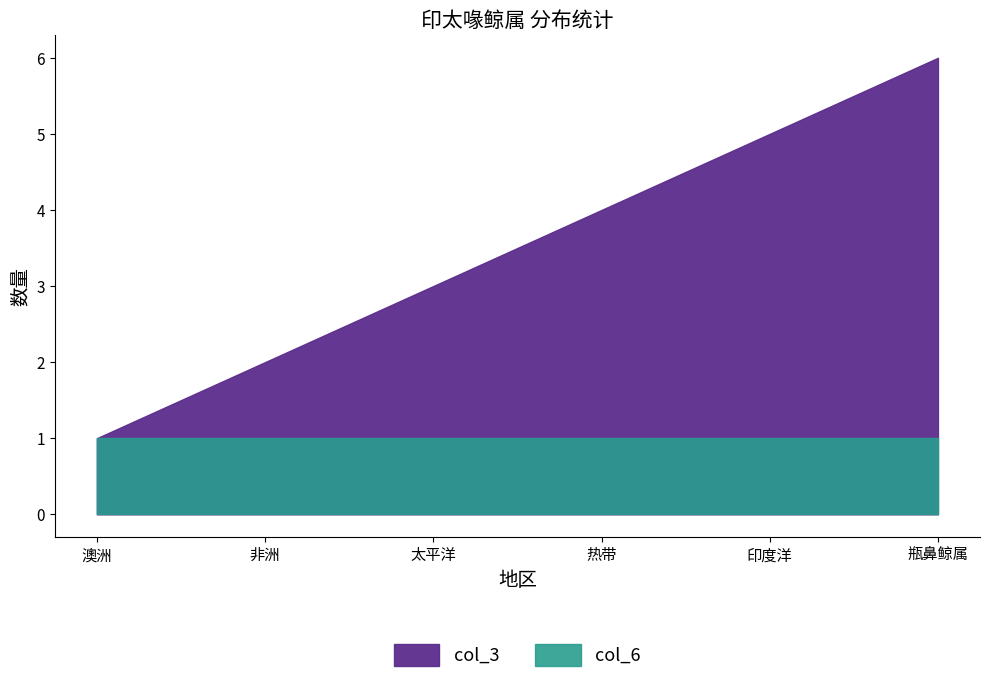

Which series has the largest total across all categories?

col_3